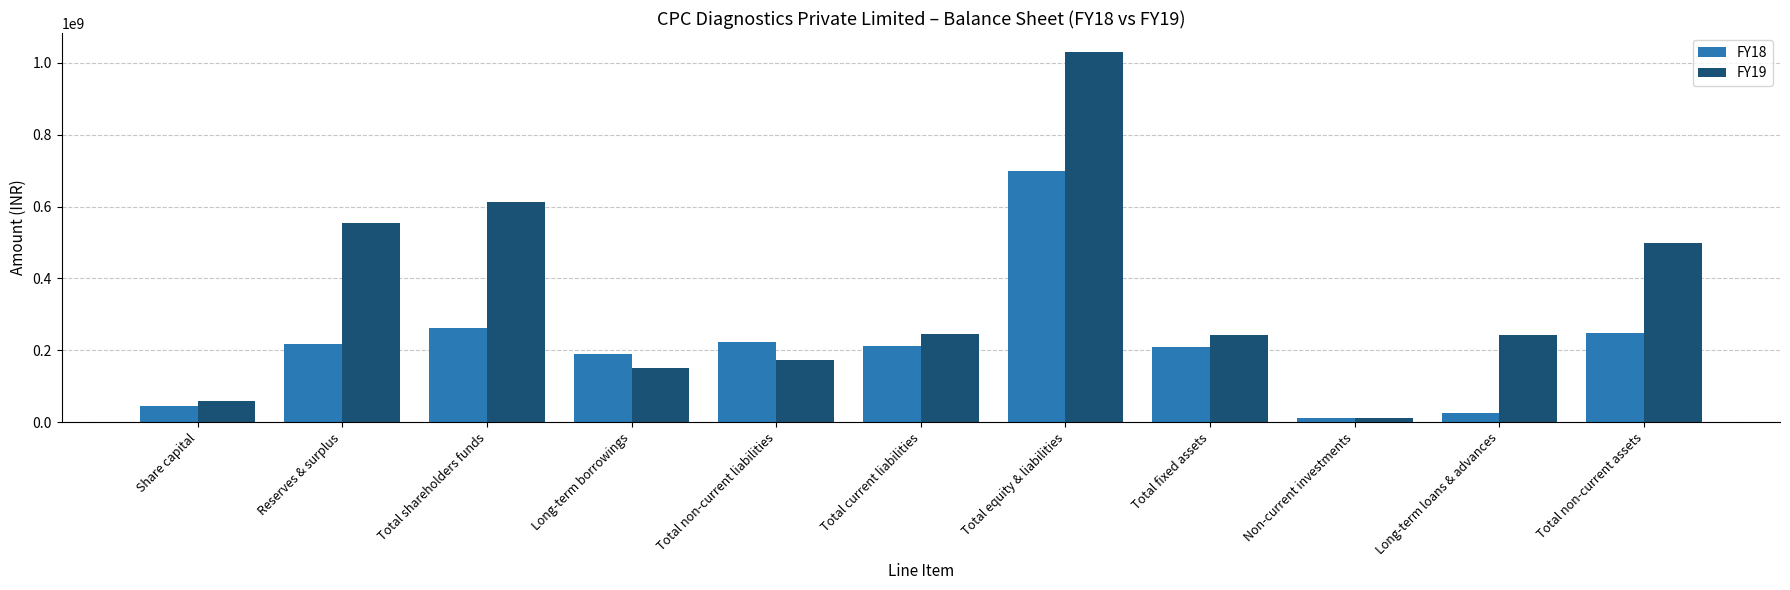

Which category has the lowest value across all series?

Non-current investments